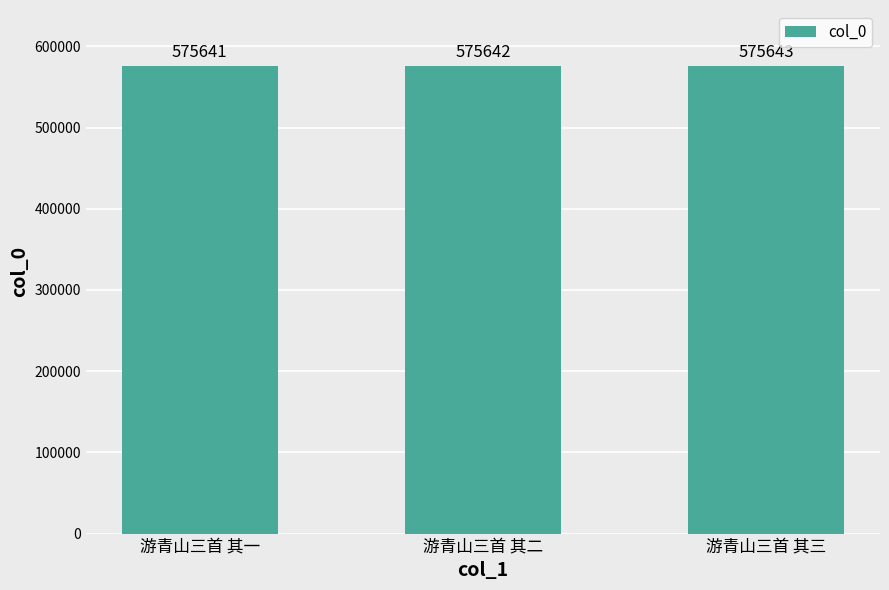

What is the approximate value at 游青山三首 其一?

575641